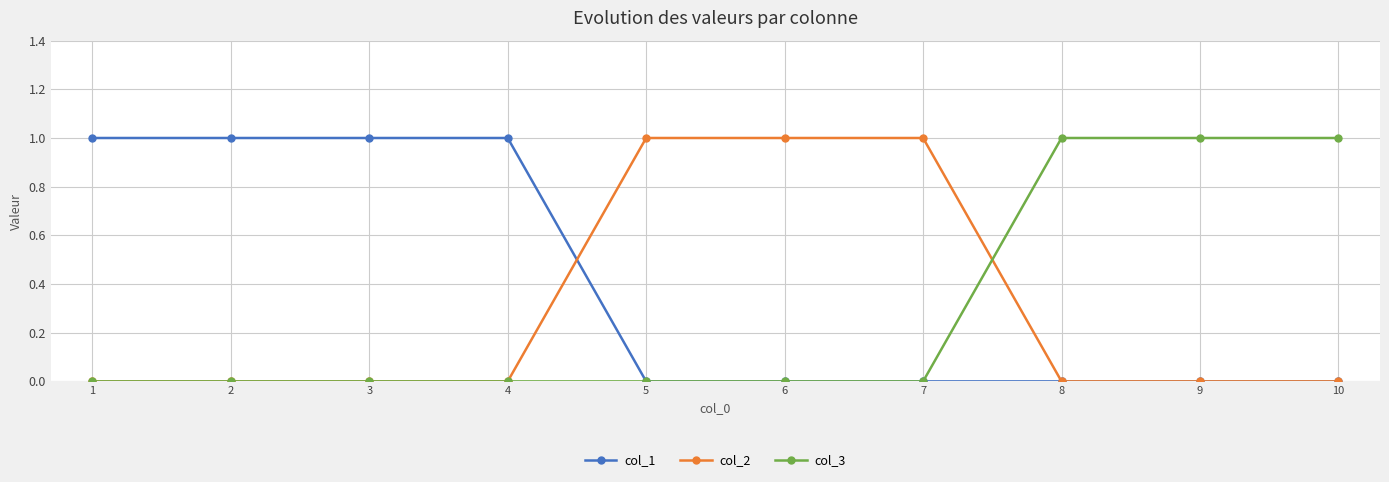

True or false: col_2 has a value of 1 at 5.

True